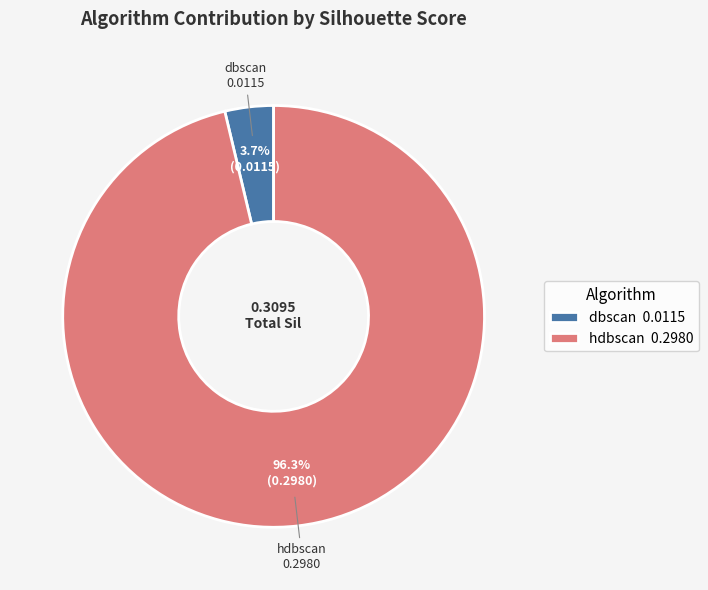

To the nearest percent, what is the combined percentage of hdbscan and dbscan?

100%